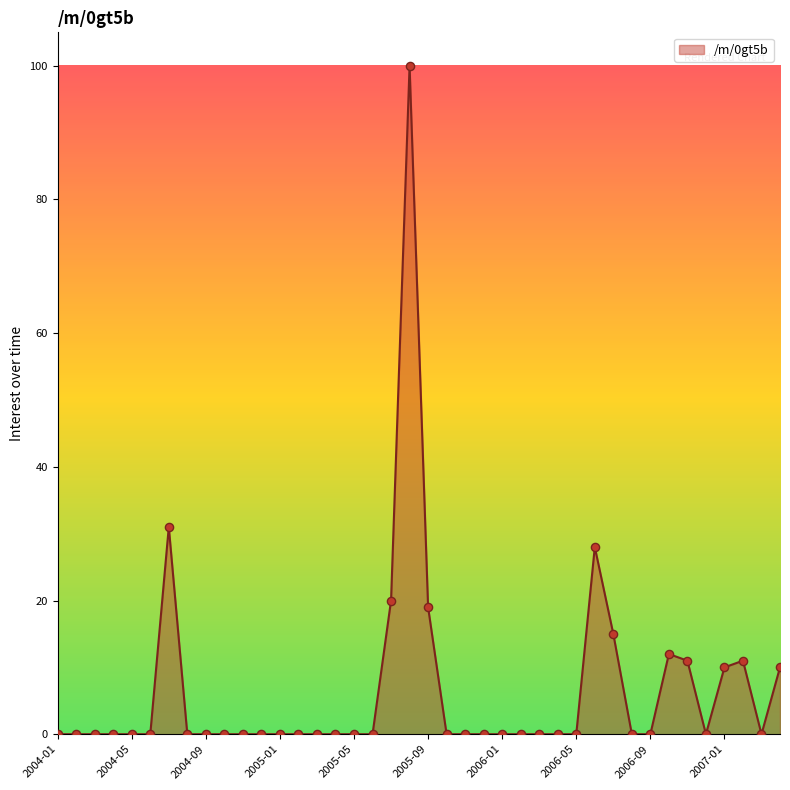

What is the difference between the maximum and minimum values?

100